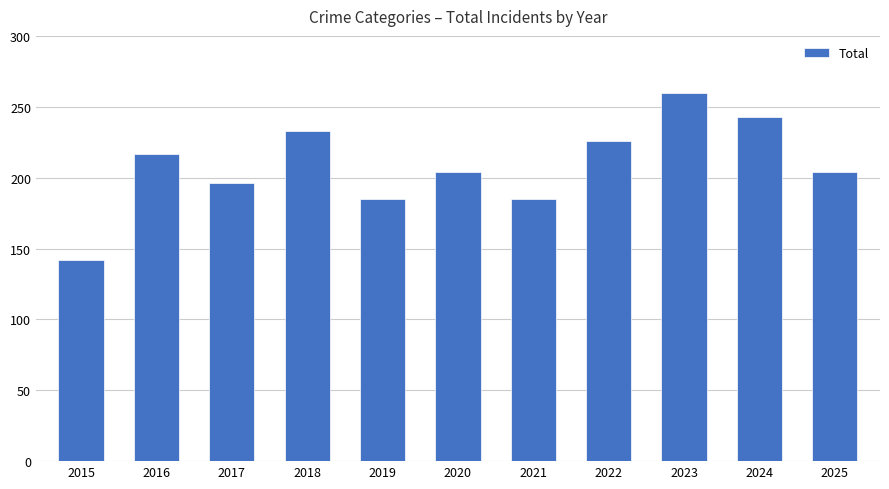

True or false: the data shows 84 at 2025.

False